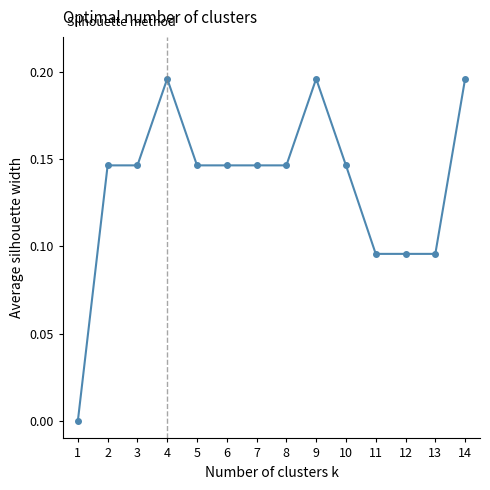

What is the sum of all values?

1.9